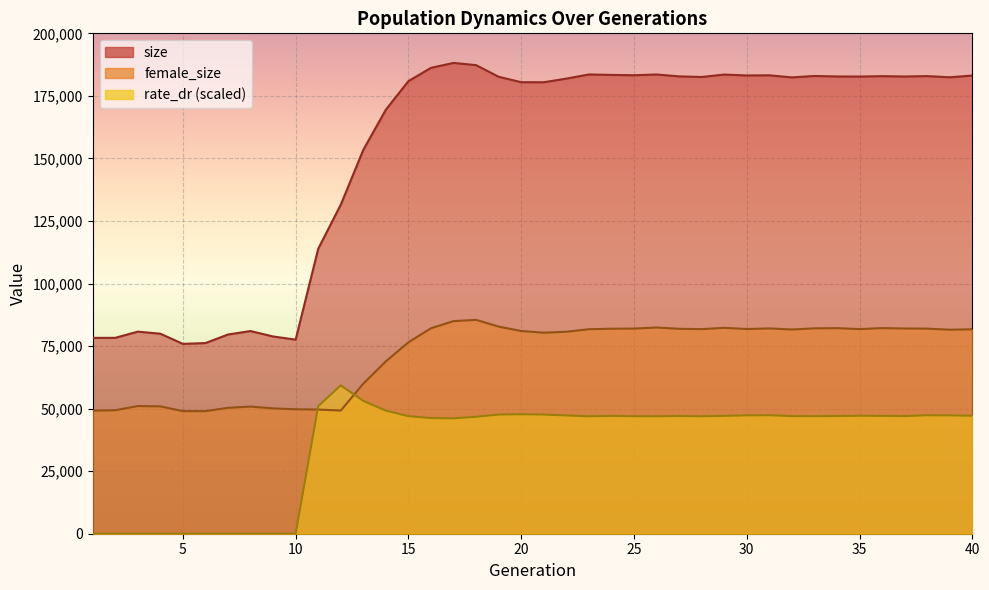

True or false: size and female_size intersect in this chart.

False